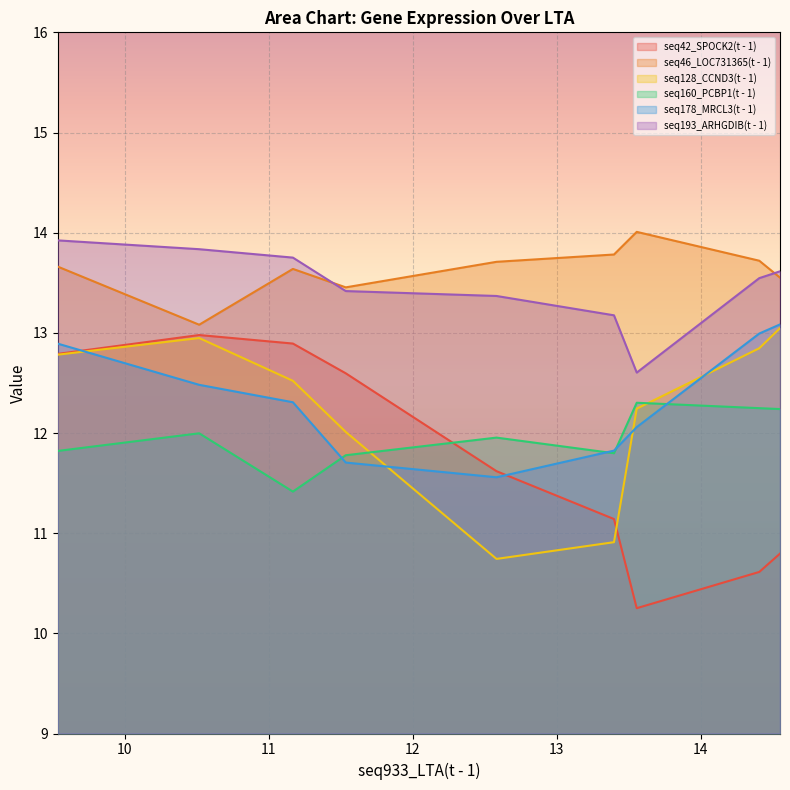

What is the average value of the seq46_LOC731365(t - 1) series?

13.6